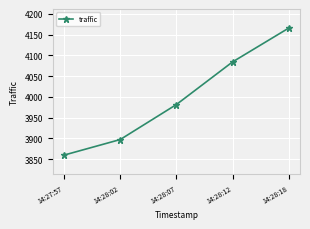

List the labels in order of value, smallest first.

14:27:57, 14:28:02, 14:28:07, 14:28:12, 14:28:18